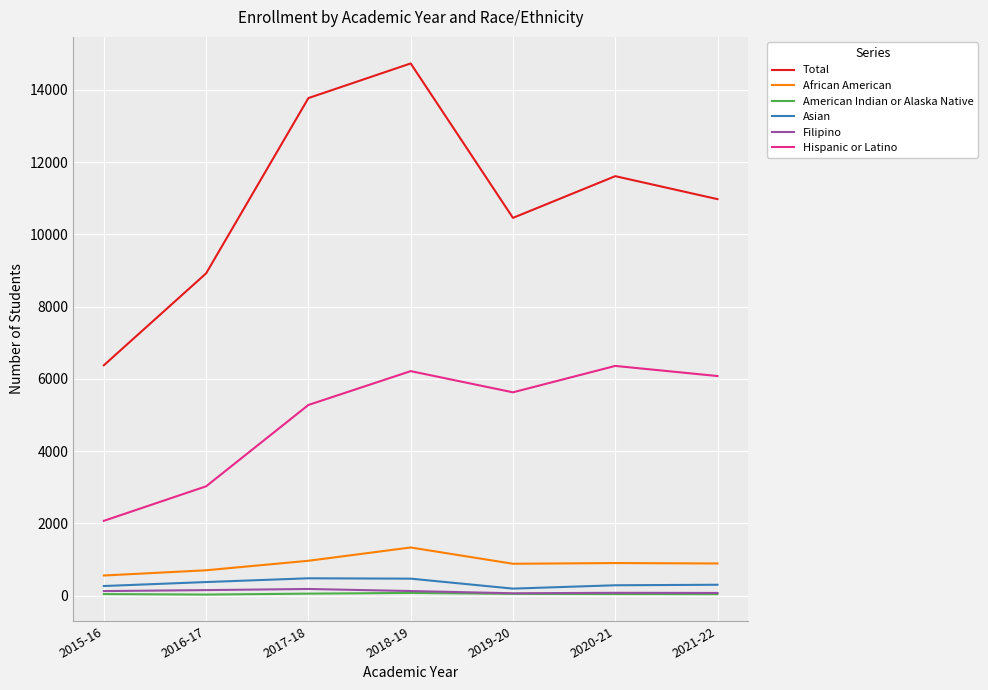

True or false: Total has more than 1 points higher than both neighbors.

True